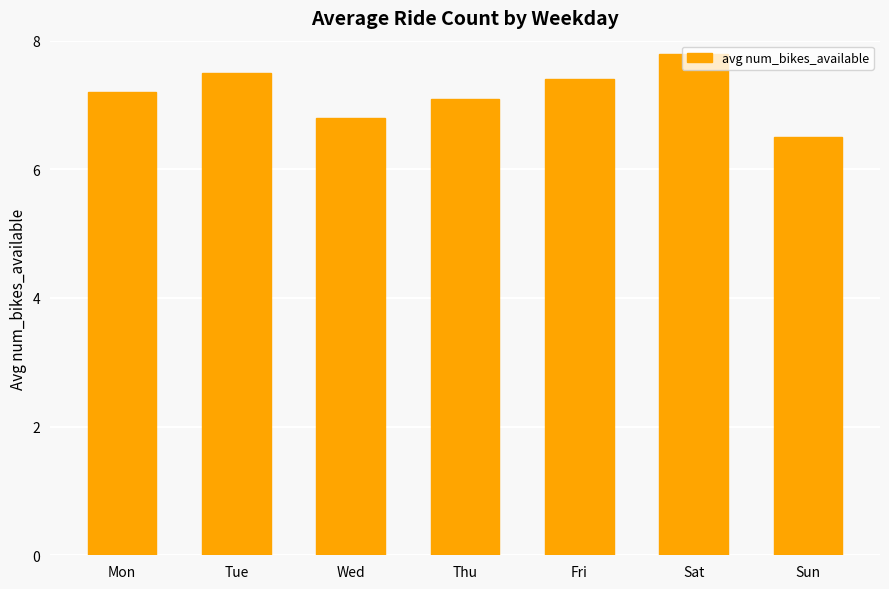

Reading left to right, what are all the values shown in this chart?

Mon=7.2	Tue=7.5	Wed=6.8	Thu=7.1	Fri=7.4	Sat=7.8	Sun=6.5